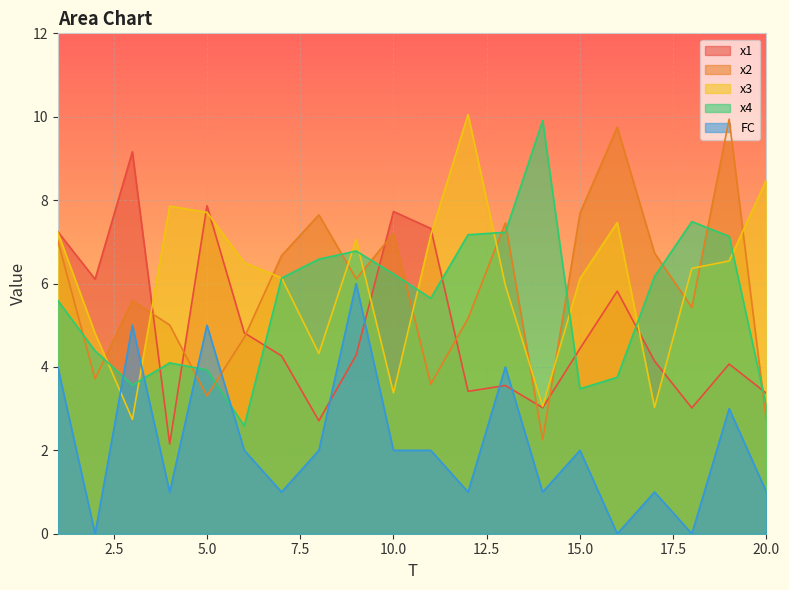

What is the difference between the x2 values at 1 and 7?

0.4